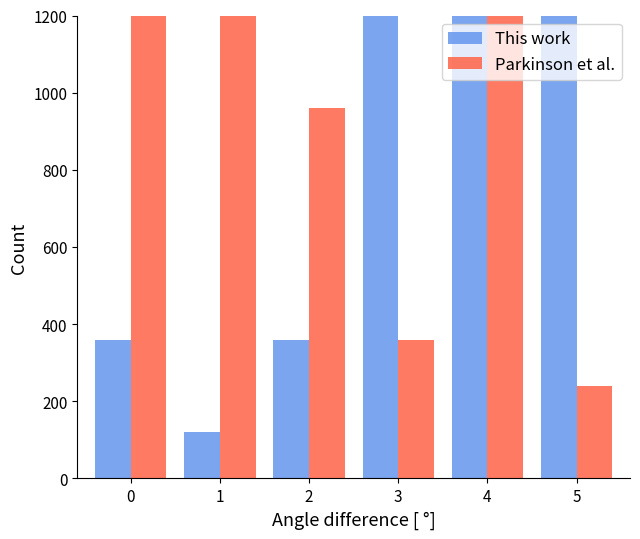

Rank the series at 2 from highest to lowest value.

Parkinson et al., This work